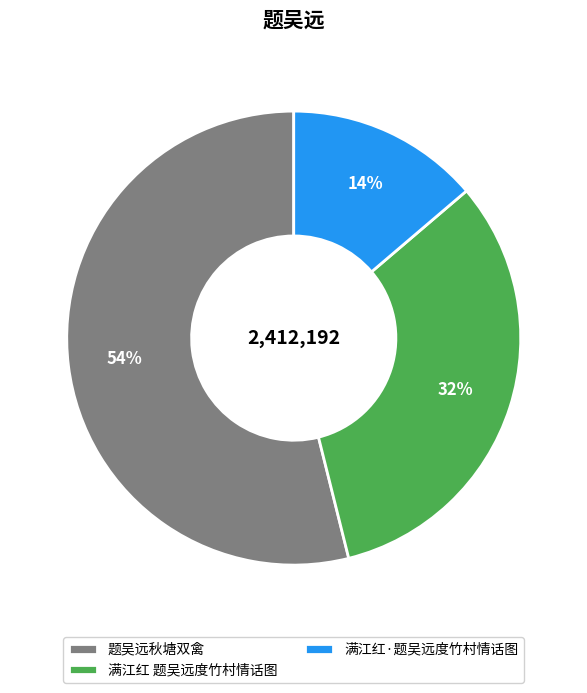

To the nearest percent, what percentage of the pie is 满江红 题吴远度竹村情话图?

32%